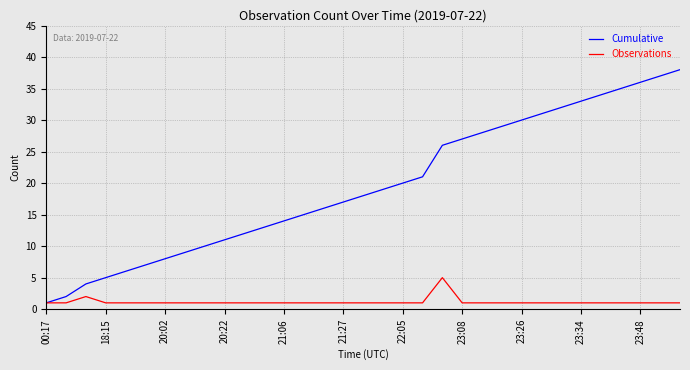

Which series has the largest total across all categories?

Cumulative